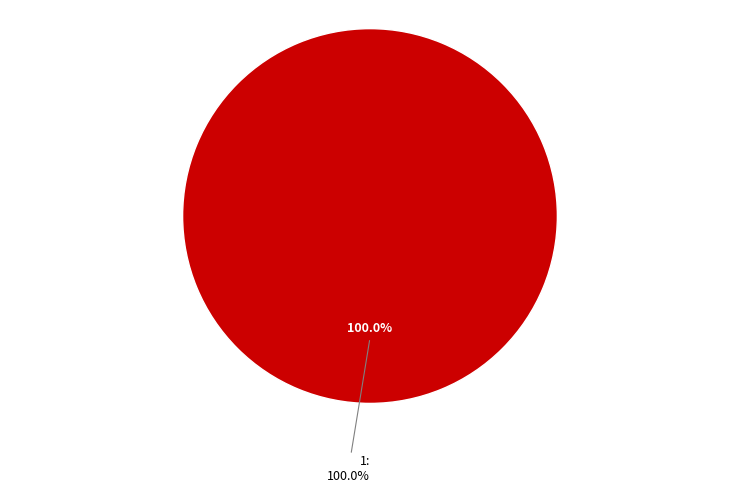

To the nearest percent, what is the difference between the 1 and 0 slice percentages?

100%